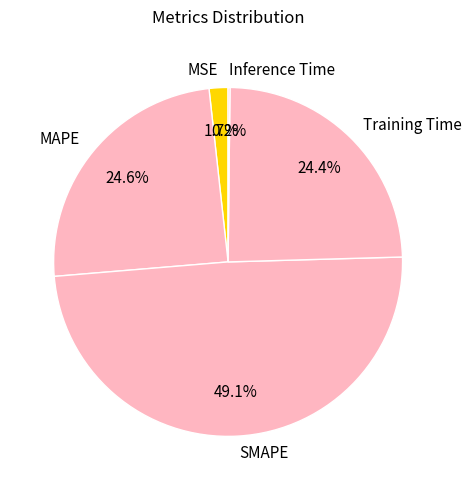

What percentage is the SMAPE slice, to the nearest percent?

49%